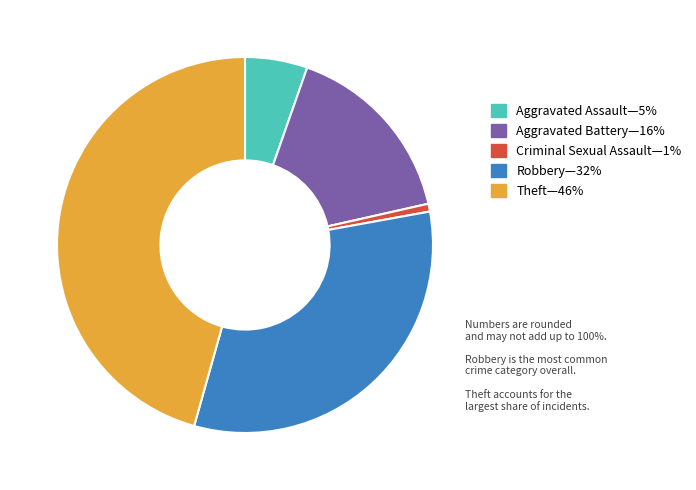

Is there a majority slice in this chart?

No